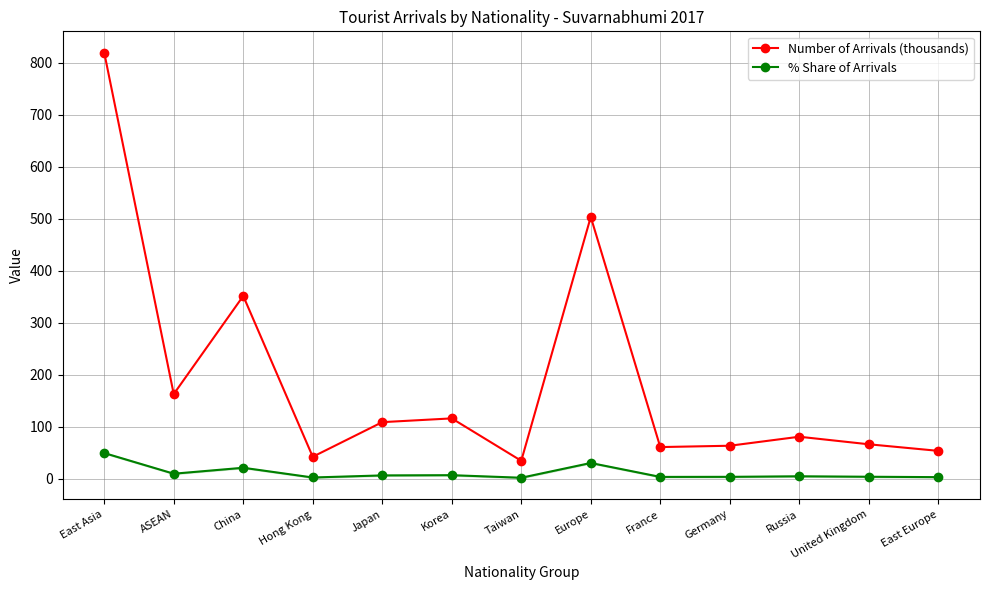

True or false: % Share of Arrivals and Number of Arrivals (thousands) cross at least once.

False